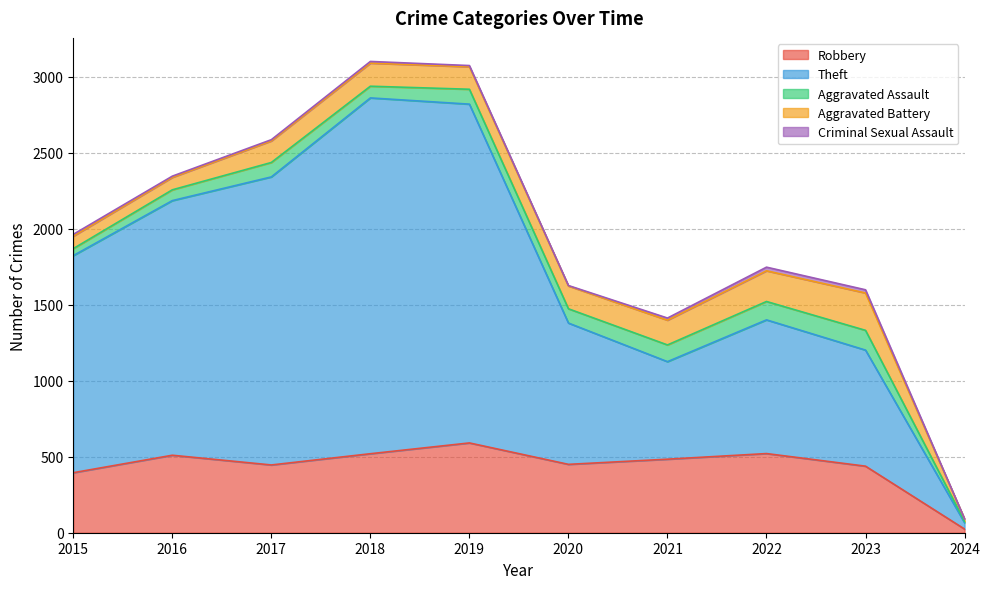

What are all the series names shown in the legend?

Robbery, Theft, Aggravated Assault, Aggravated Battery, Criminal Sexual Assault